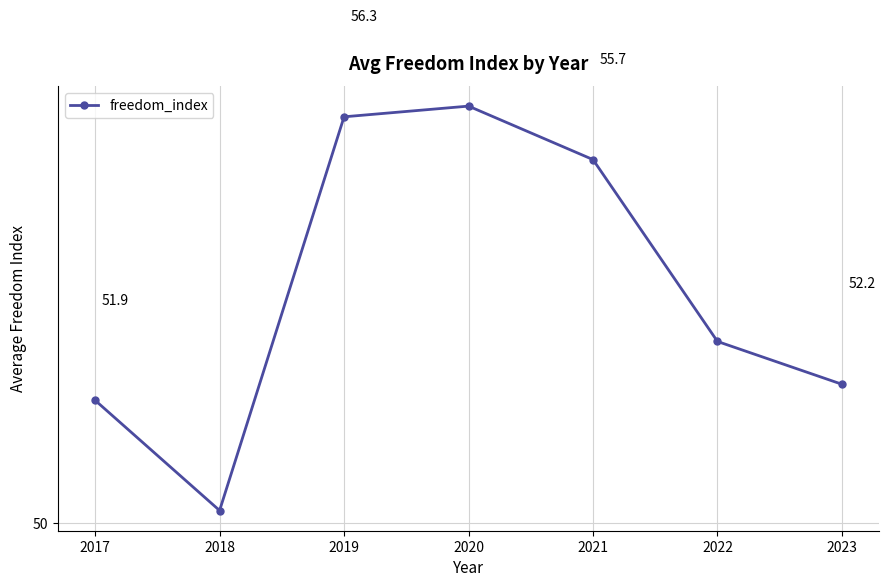

Rank the categories by value from lowest to highest.

2018, 2017, 2023, 2022, 2021, 2019, 2020